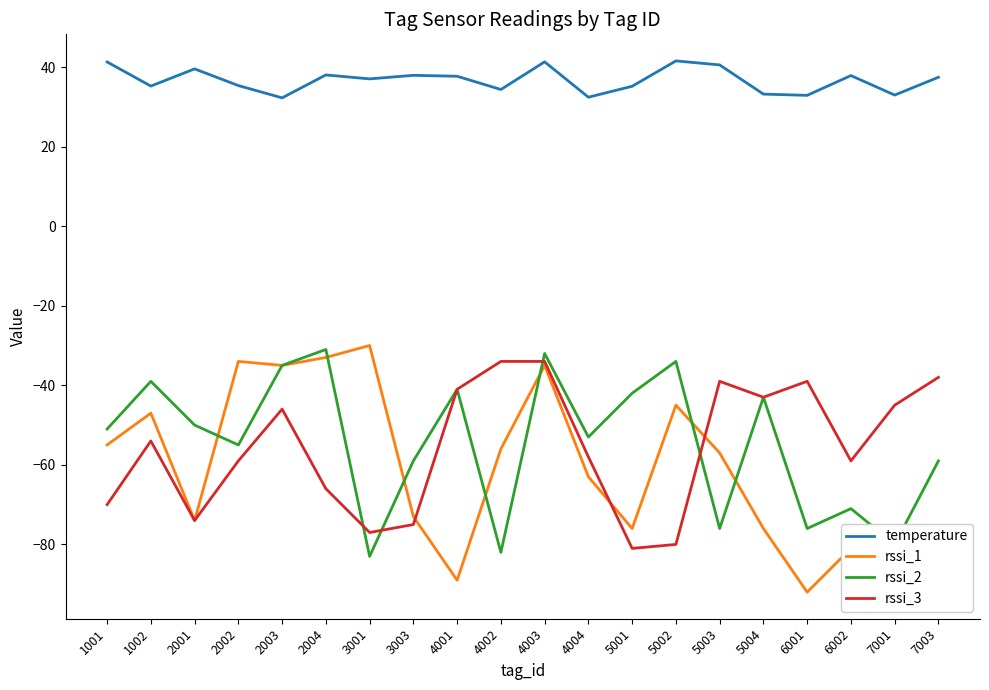

Which series changed the most between 3001 and 7003?

rssi_1